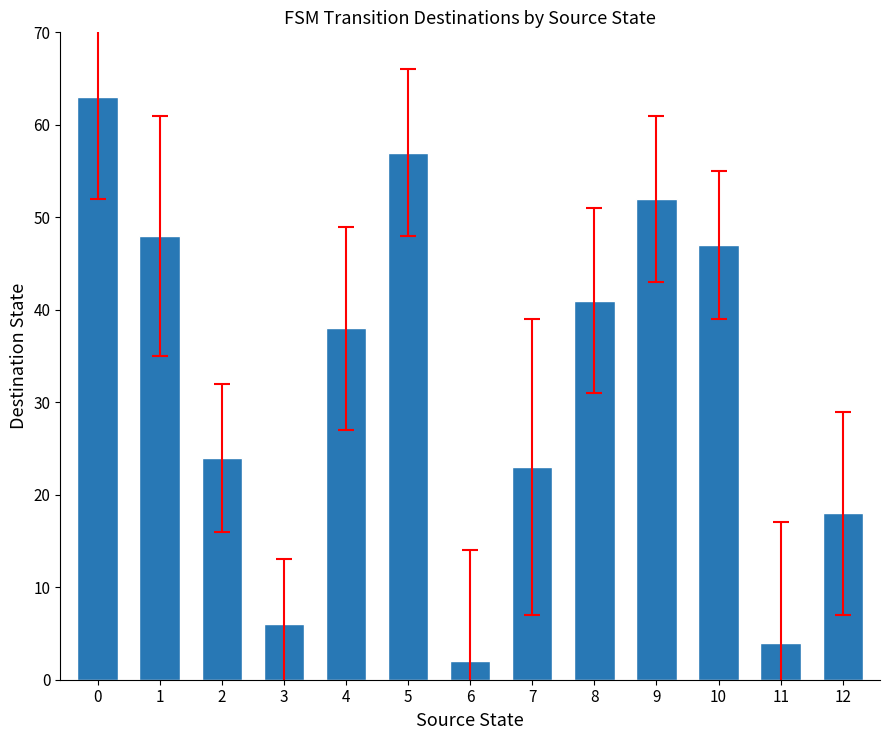

What is the maximum value shown in the chart?

63